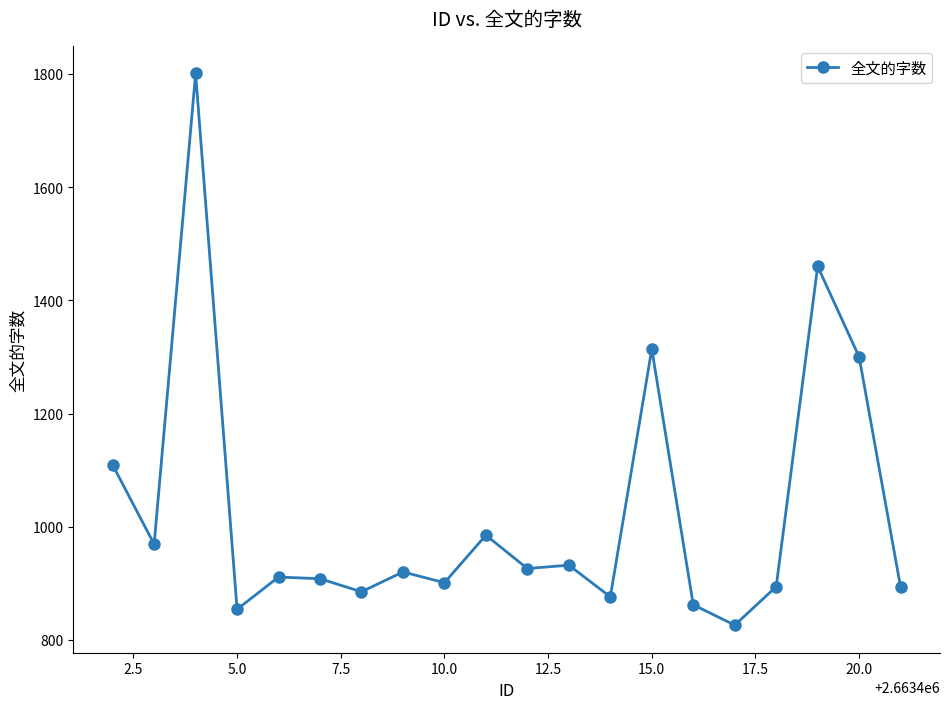

What is the value of the 9th point from the left?

901